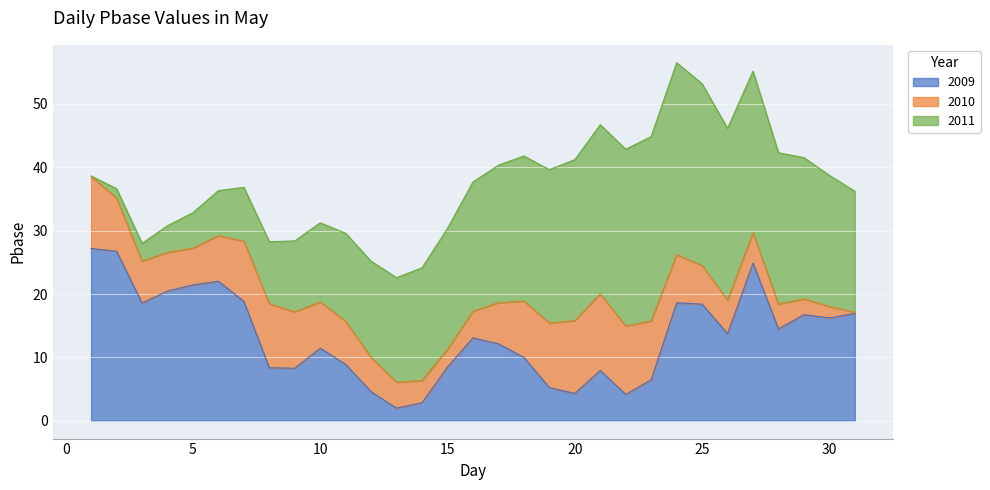

How many interior local peaks does the 2011 series have?

1